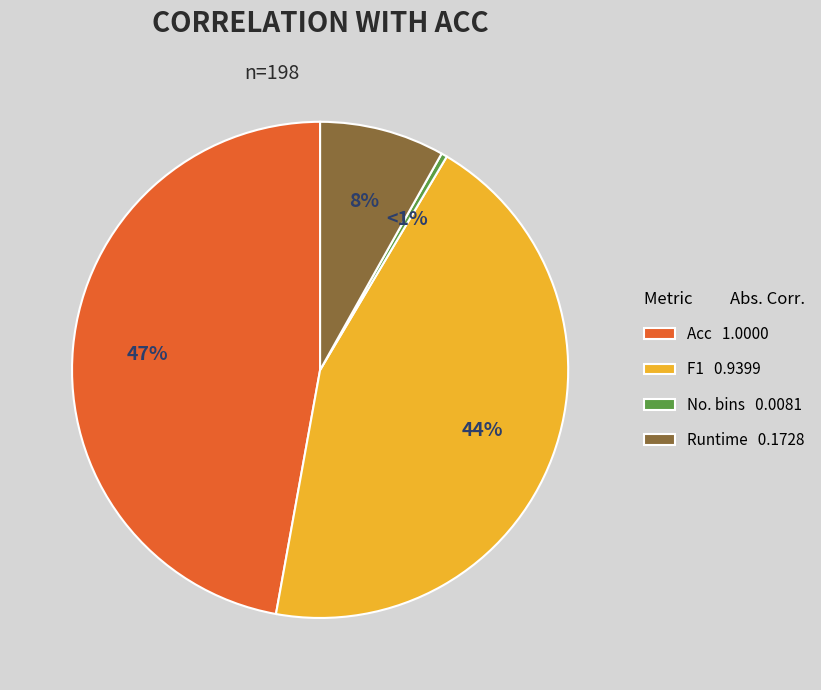

What is the largest slice in the pie chart?

Acc